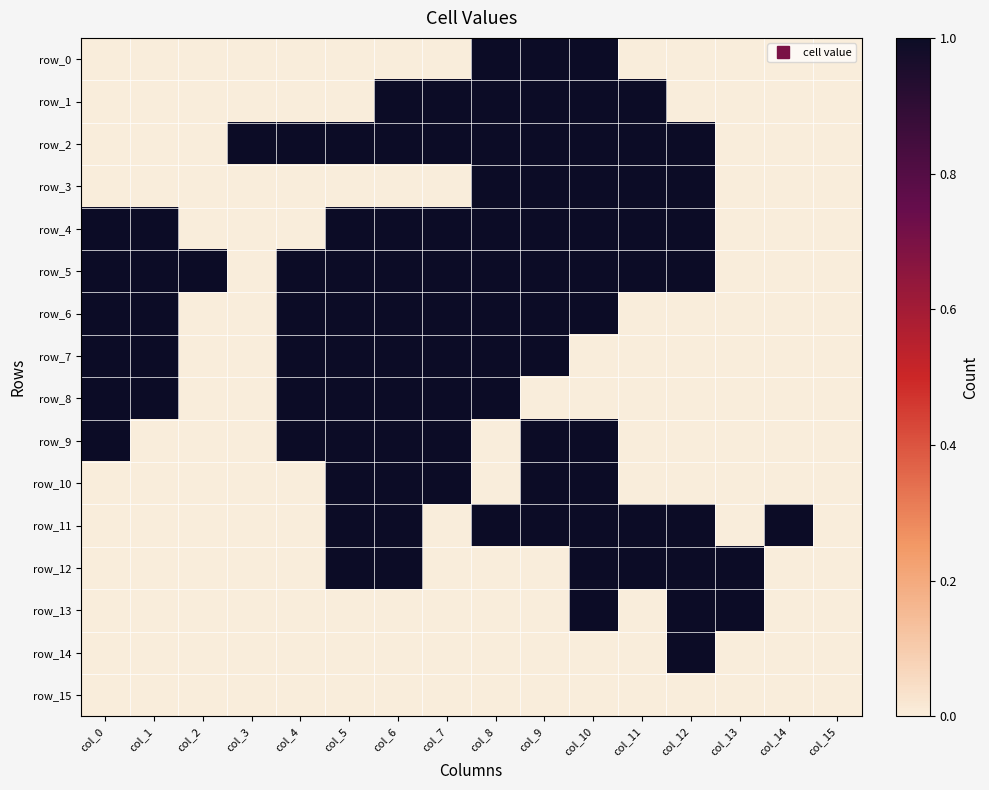

Reading right to left, list all the values displayed in this chart.

row_0: col_15=0	col_14=0	col_13=0	col_12=0	col_11=0	col_10=1	col_9=1	col_8=1	col_7=0	col_6=0	col_5=0	col_4=0	col_3=0	col_2=0	col_1=0	col_0=0
row_1: col_15=0	col_14=0	col_13=0	col_12=0	col_11=1	col_10=1	col_9=1	col_8=1	col_7=1	col_6=1	col_5=0	col_4=0	col_3=0	col_2=0	col_1=0	col_0=0
row_2: col_15=0	col_14=0	col_13=0	col_12=1	col_11=1	col_10=1	col_9=1	col_8=1	col_7=1	col_6=1	col_5=1	col_4=1	col_3=1	col_2=0	col_1=0	col_0=0
row_3: col_15=0	col_14=0	col_13=0	col_12=1	col_11=1	col_10=1	col_9=1	col_8=1	col_7=0	col_6=0	col_5=0	col_4=0	col_3=0	col_2=0	col_1=0	col_0=0
row_4: col_15=0	col_14=0	col_13=0	col_12=1	col_11=1	col_10=1	col_9=1	col_8=1	col_7=1	col_6=1	col_5=1	col_4=0	col_3=0	col_2=0	col_1=1	col_0=1
row_5: col_15=0	col_14=0	col_13=0	col_12=1	col_11=1	col_10=1	col_9=1	col_8=1	col_7=1	col_6=1	col_5=1	col_4=1	col_3=0	col_2=1	col_1=1	col_0=1
row_6: col_15=0	col_14=0	col_13=0	col_12=0	col_11=0	col_10=1	col_9=1	col_8=1	col_7=1	col_6=1	col_5=1	col_4=1	col_3=0	col_2=0	col_1=1	col_0=1
row_7: col_15=0	col_14=0	col_13=0	col_12=0	col_11=0	col_10=0	col_9=1	col_8=1	col_7=1	col_6=1	col_5=1	col_4=1	col_3=0	col_2=0	col_1=1	col_0=1
row_8: col_15=0	col_14=0	col_13=0	col_12=0	col_11=0	col_10=0	col_9=0	col_8=1	col_7=1	col_6=1	col_5=1	col_4=1	col_3=0	col_2=0	col_1=1	col_0=1
row_9: col_15=0	col_14=0	col_13=0	col_12=0	col_11=0	col_10=1	col_9=1	col_8=0	col_7=1	col_6=1	col_5=1	col_4=1	col_3=0	col_2=0	col_1=0	col_0=1
row_10: col_15=0	col_14=0	col_13=0	col_12=0	col_11=0	col_10=1	col_9=1	col_8=0	col_7=1	col_6=1	col_5=1	col_4=0	col_3=0	col_2=0	col_1=0	col_0=0
row_11: col_15=0	col_14=1	col_13=0	col_12=1	col_11=1	col_10=1	col_9=1	col_8=1	col_7=0	col_6=1	col_5=1	col_4=0	col_3=0	col_2=0	col_1=0	col_0=0
row_12: col_15=0	col_14=0	col_13=1	col_12=1	col_11=1	col_10=1	col_9=0	col_8=0	col_7=0	col_6=1	col_5=1	col_4=0	col_3=0	col_2=0	col_1=0	col_0=0
row_13: col_15=0	col_14=0	col_13=1	col_12=1	col_11=0	col_10=1	col_9=0	col_8=0	col_7=0	col_6=0	col_5=0	col_4=0	col_3=0	col_2=0	col_1=0	col_0=0
row_14: col_15=0	col_14=0	col_13=0	col_12=1	col_11=0	col_10=0	col_9=0	col_8=0	col_7=0	col_6=0	col_5=0	col_4=0	col_3=0	col_2=0	col_1=0	col_0=0
row_15: col_15=0	col_14=0	col_13=0	col_12=0	col_11=0	col_10=0	col_9=0	col_8=0	col_7=0	col_6=0	col_5=0	col_4=0	col_3=0	col_2=0	col_1=0	col_0=0